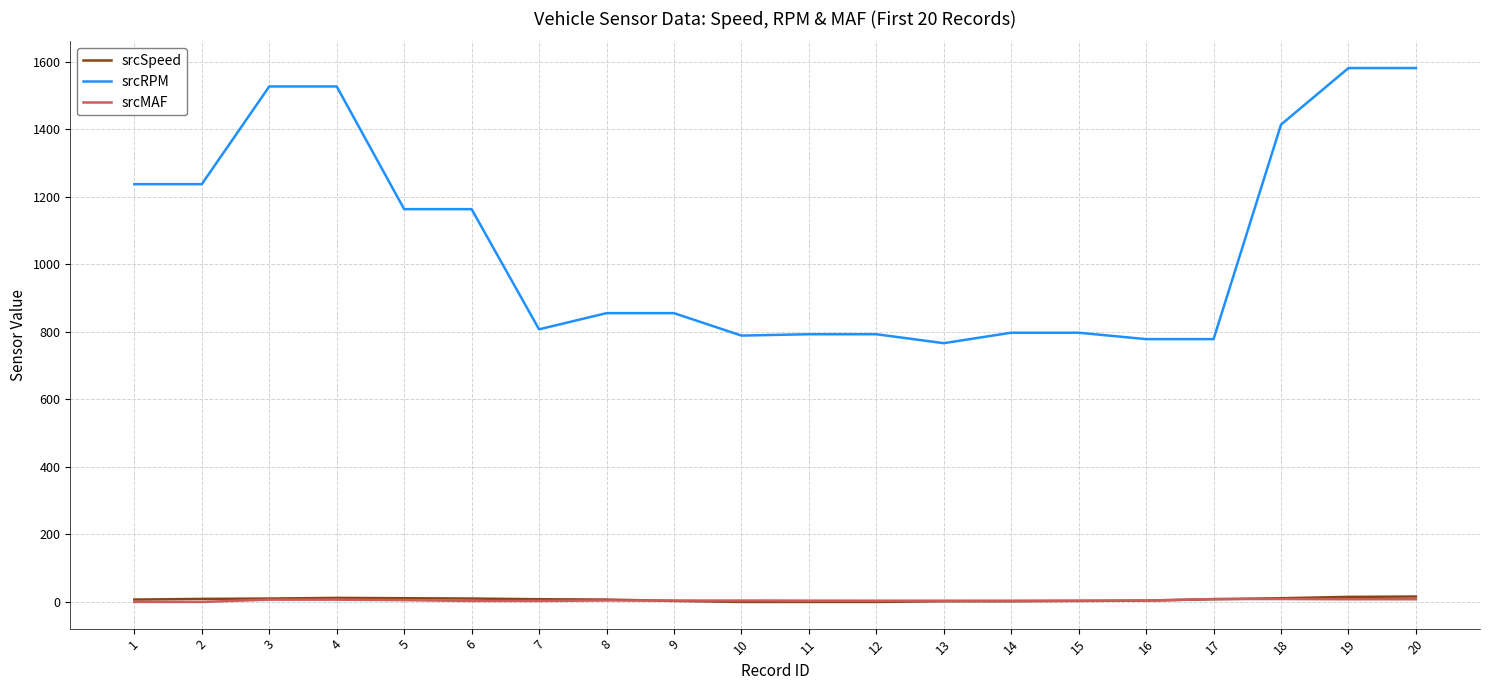

What is the greatest value displayed?

1581.5